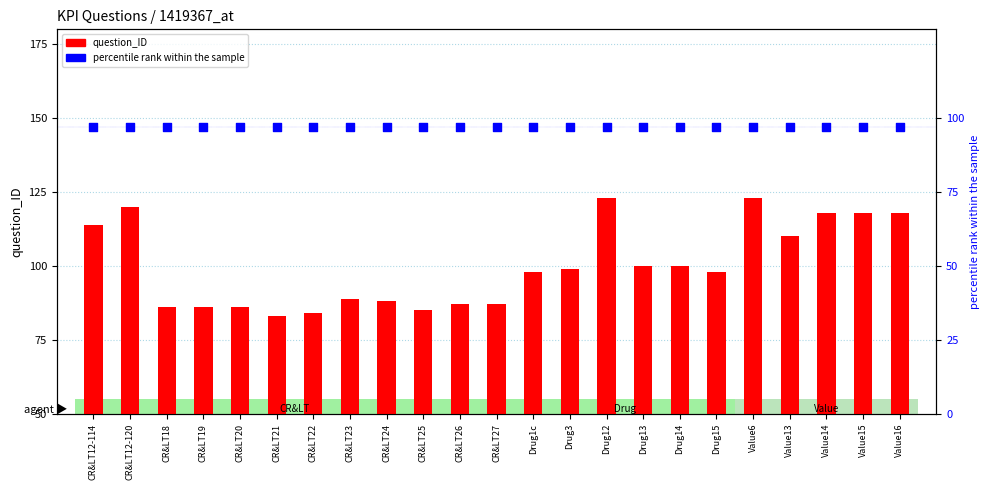

Which series has the largest total across all categories?

question_ID